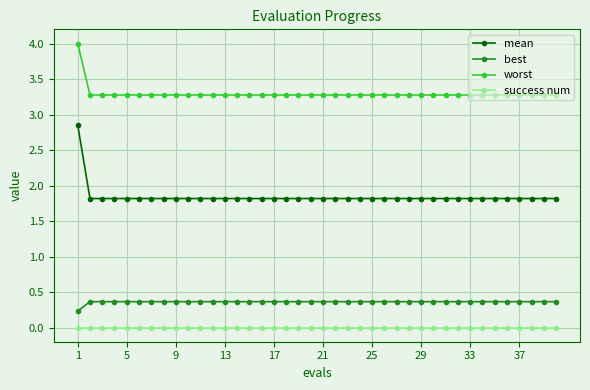

Which series has the largest range (max minus min)?

mean